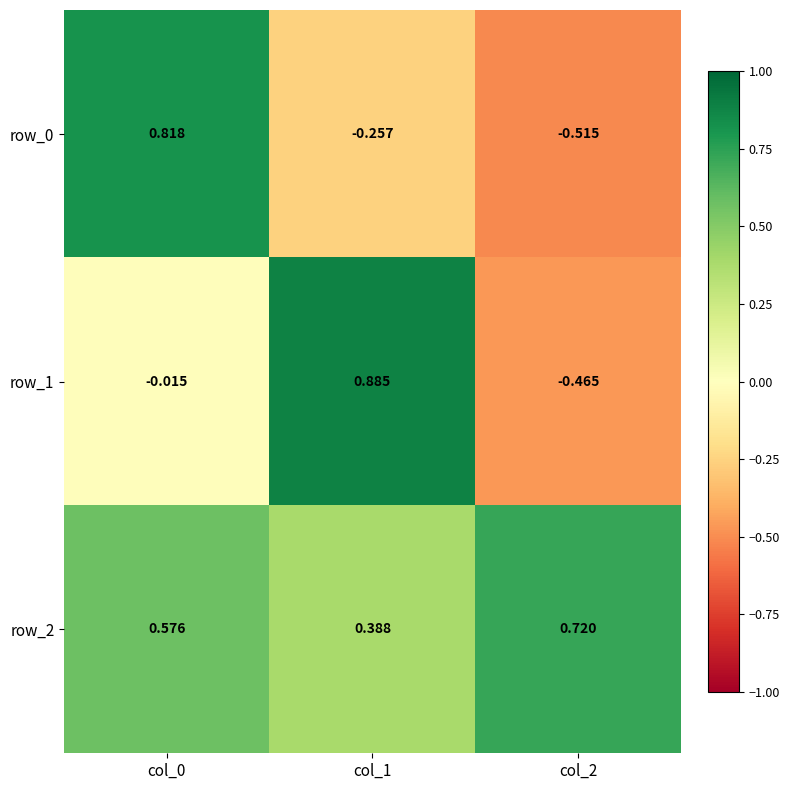

How many positive values does the row_1 series have?

1